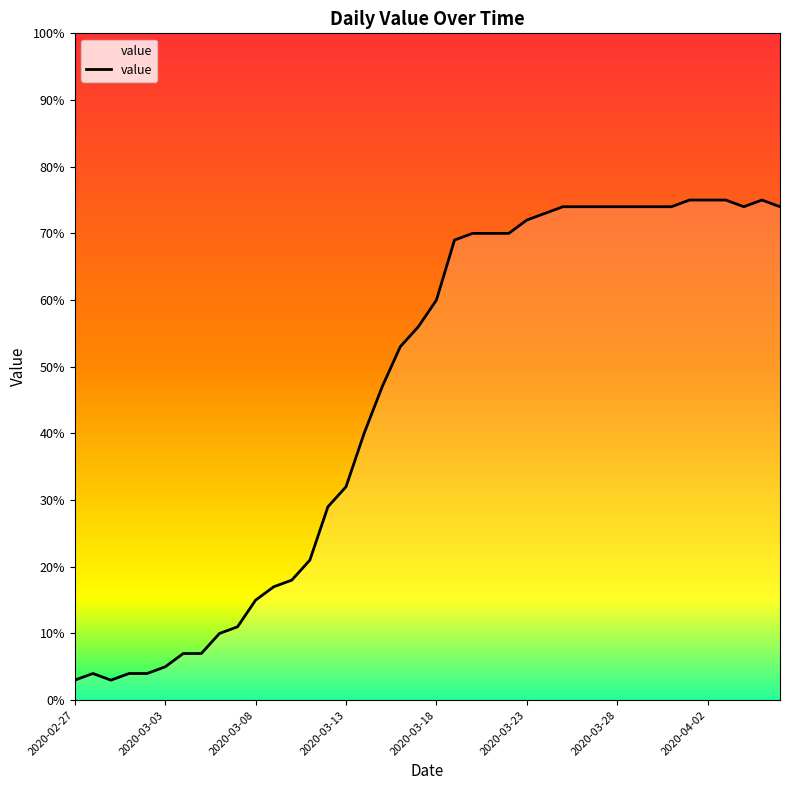

Count the number of categories in the chart.

40